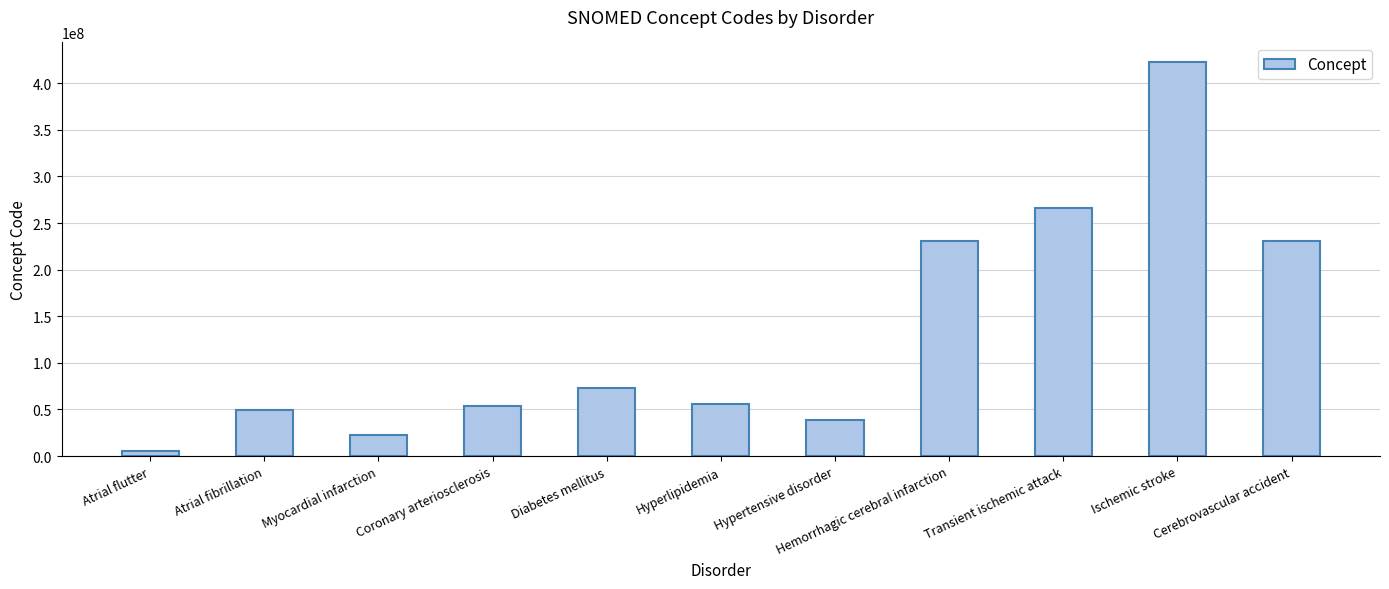

What is the average value?

131670550